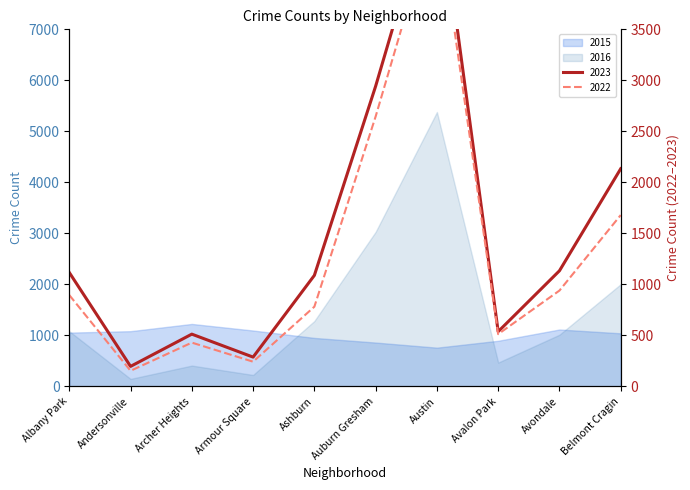

At how many categories does at least one series exceed 3198?

1